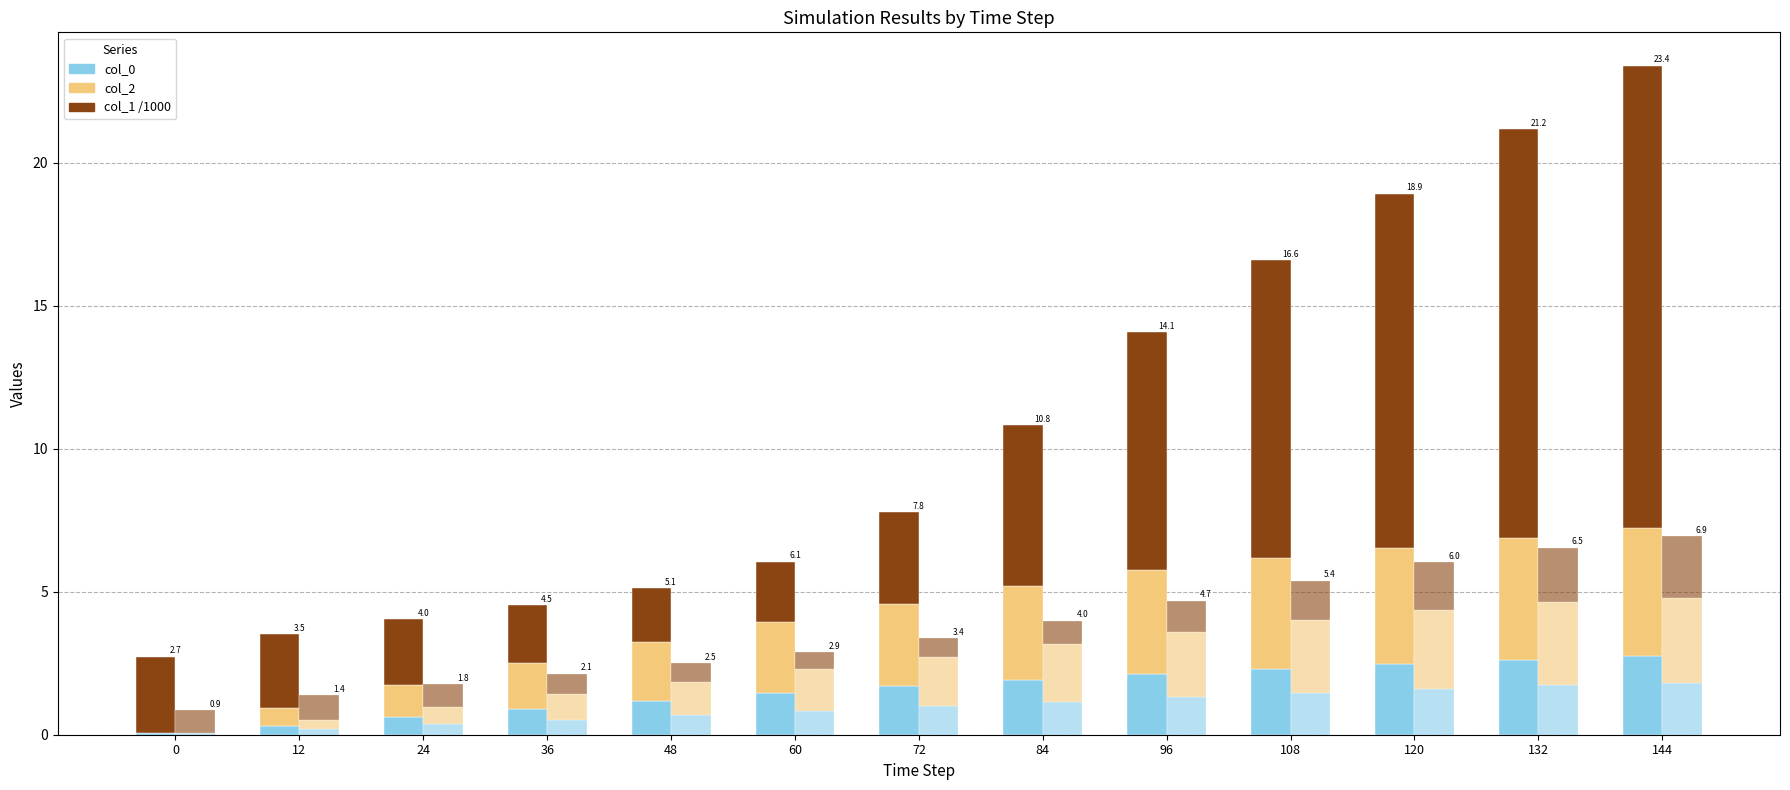

Are the bars grouped side by side (vs. stacked)?

Yes